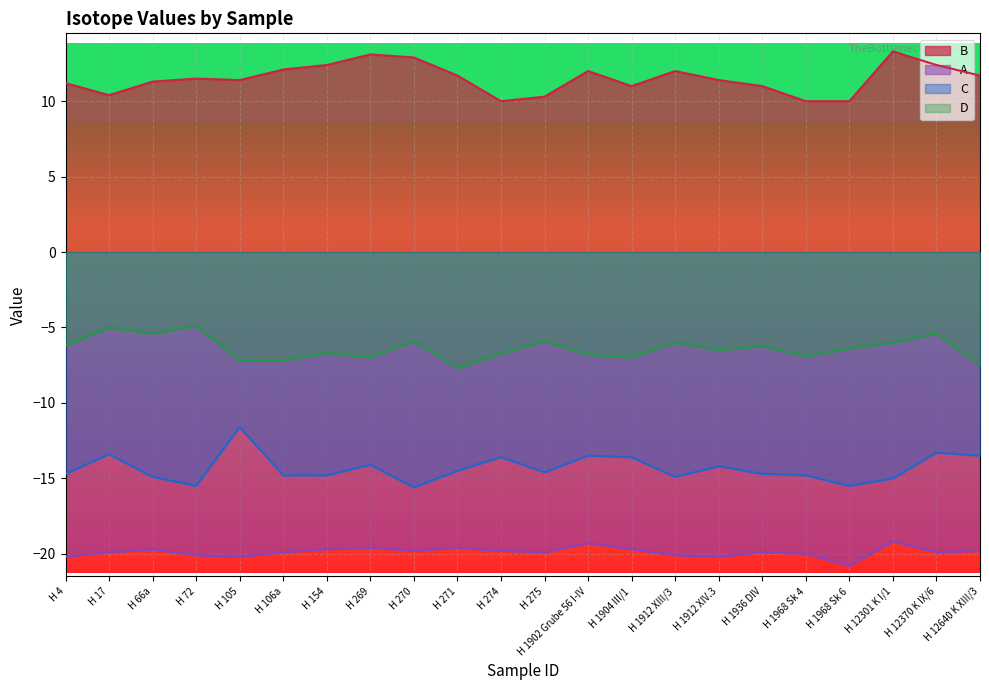

Which series changed the most between H 17 and H 275?

C